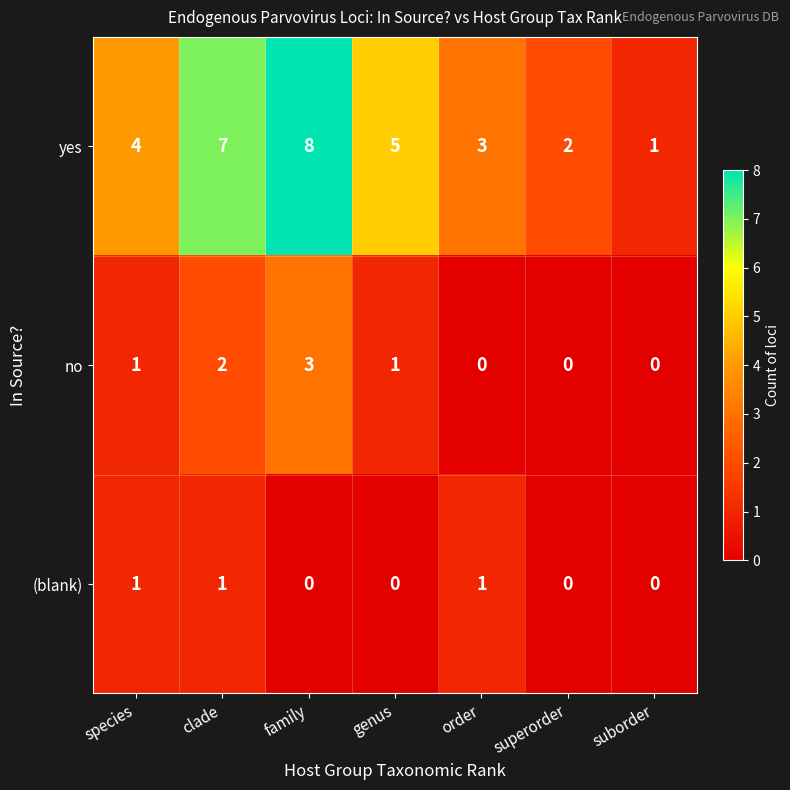

What is the maximum value shown in the chart?

8